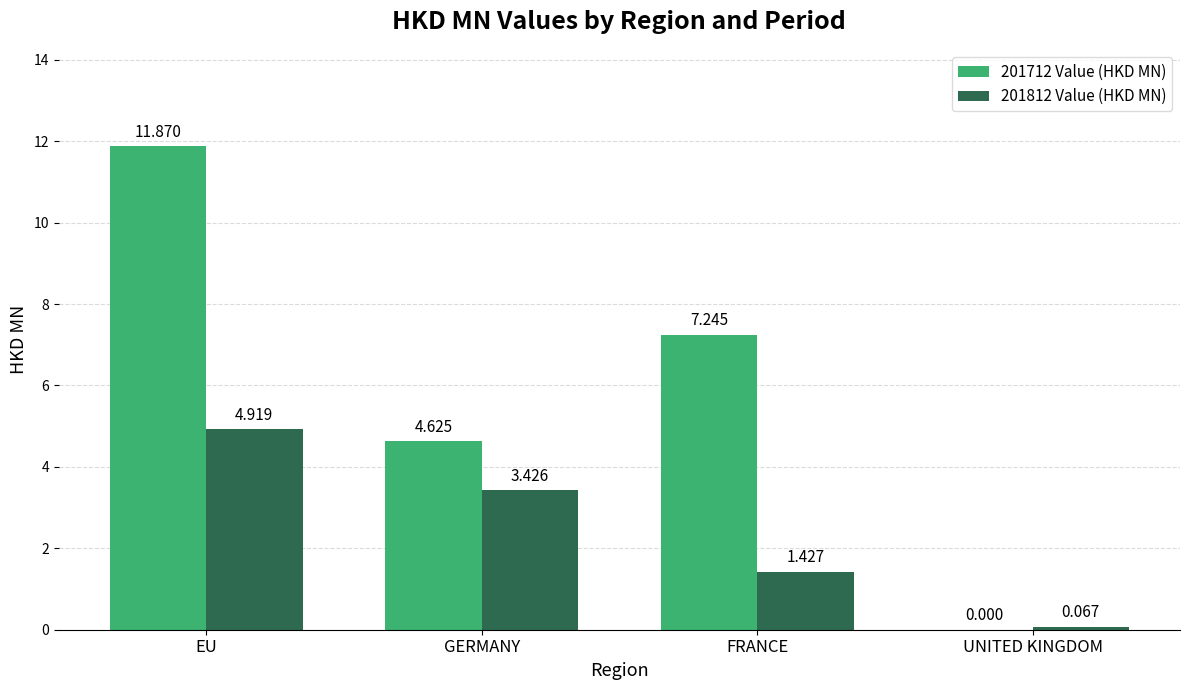

The 201812 Value (HKD MN) series shows 2.4 at FRANCE. True or false?

False